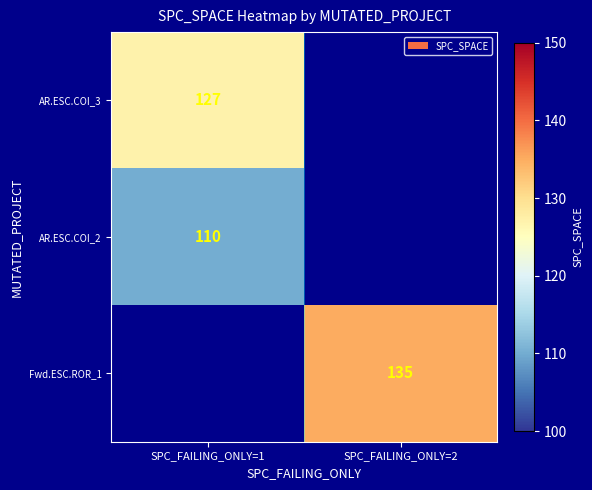

Between SPC_FAILING_ONLY=1 and SPC_FAILING_ONLY=2, which is larger?

SPC_FAILING_ONLY=2